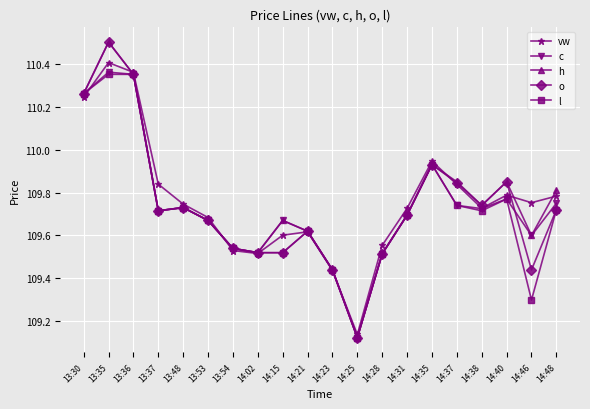

Is the value of h at 13:53 greater than the value of vw at 13:48?

No